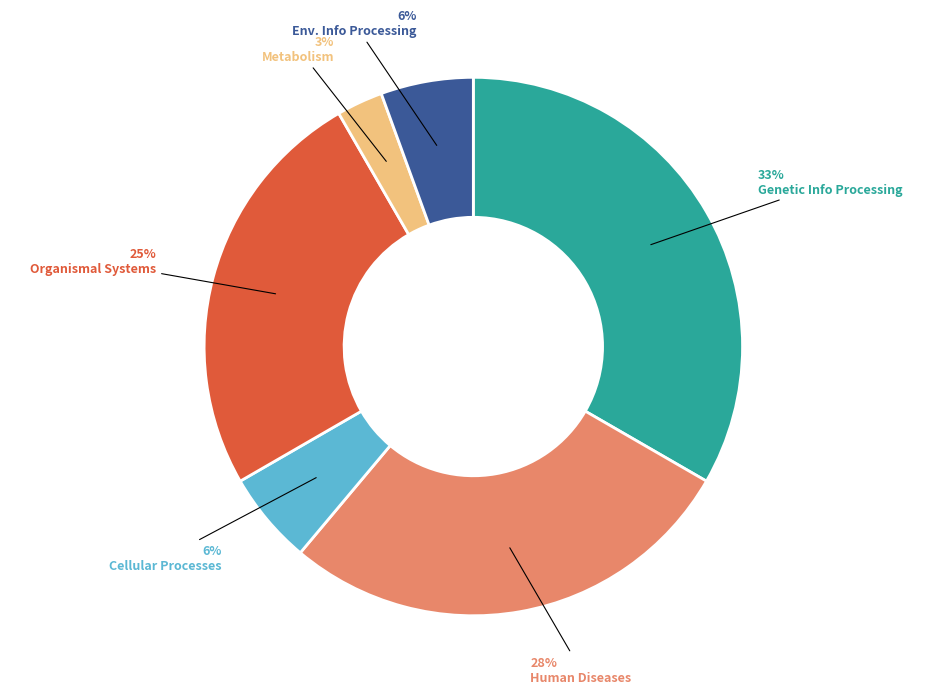

Is there a majority slice in this chart?

No